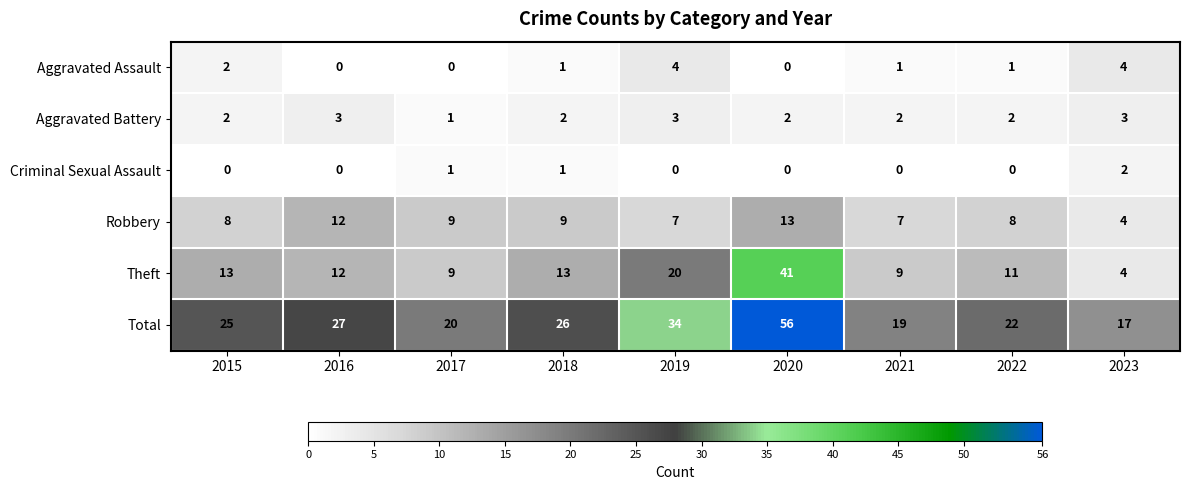

Rank the series by their maximum value, from lowest to highest.

Criminal Sexual Assault, Aggravated Battery, Aggravated Assault, Robbery, Theft, Total